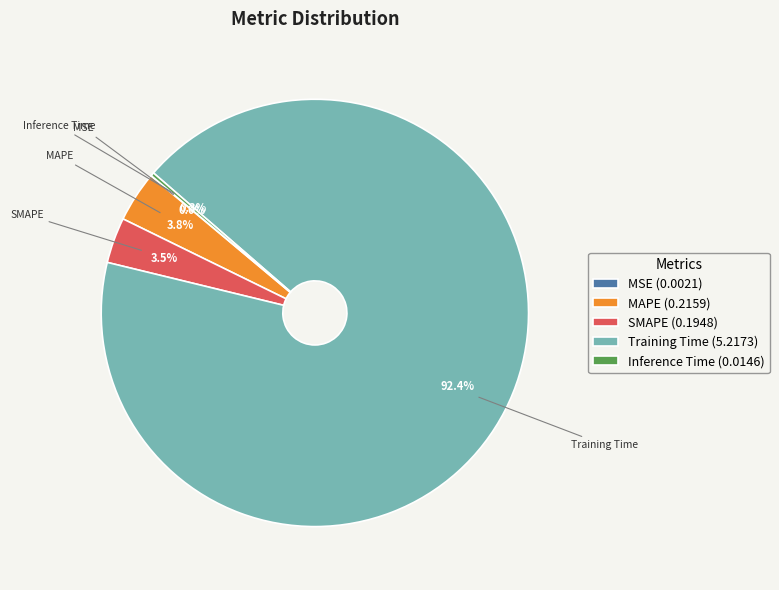

To the nearest percent, what is the difference between the SMAPE and Training Time slice percentages?

89%